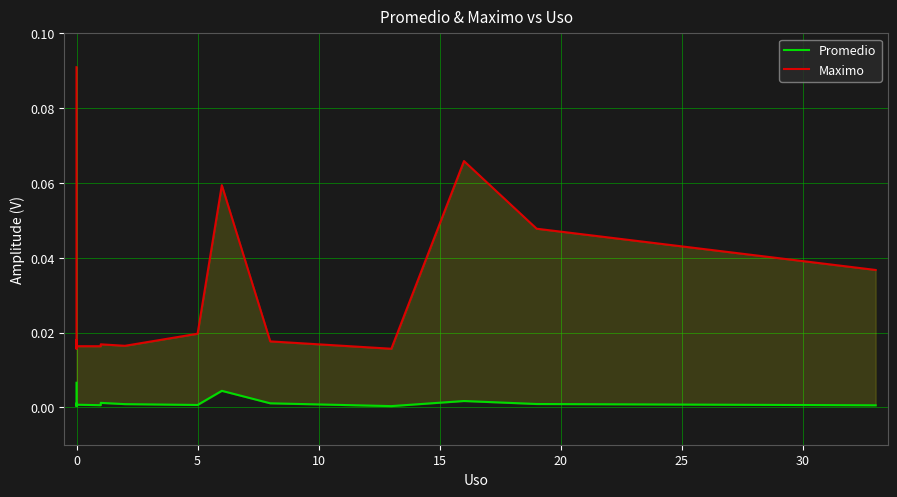

Rank the series by their maximum value, from lowest to highest.

Promedio, Maximo